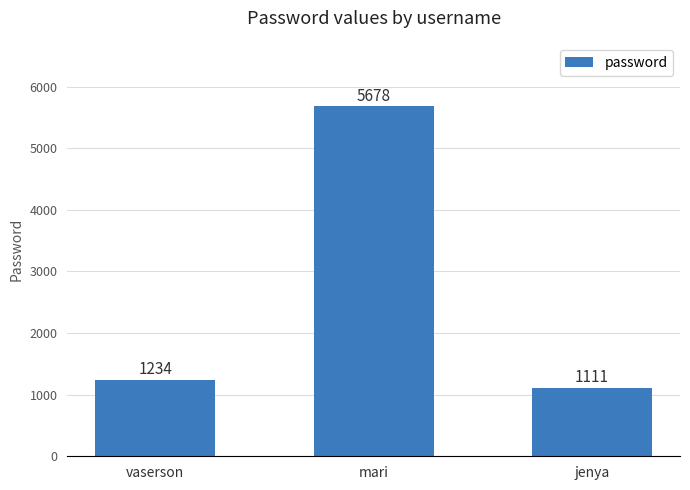

What is the change in value from vaserson to jenya?

-123